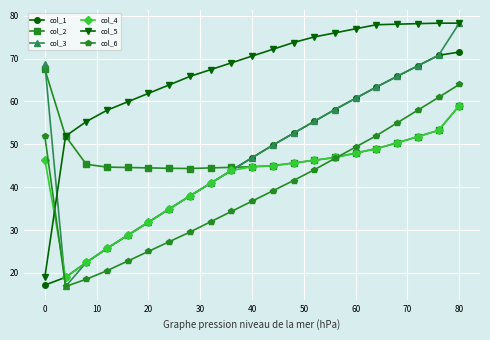

True or false: col_4 and col_5 cross at least once.

True